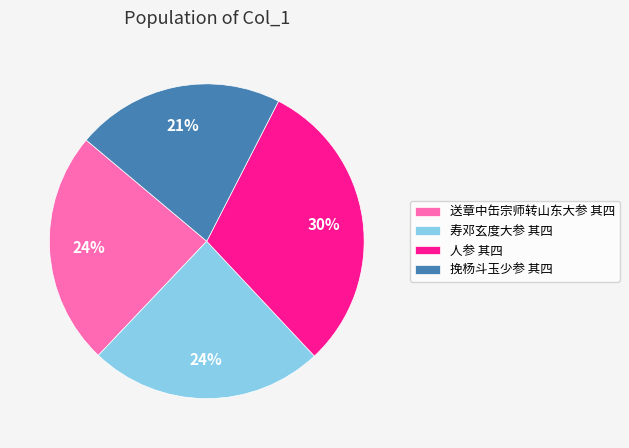

How many segments does this pie chart have?

4